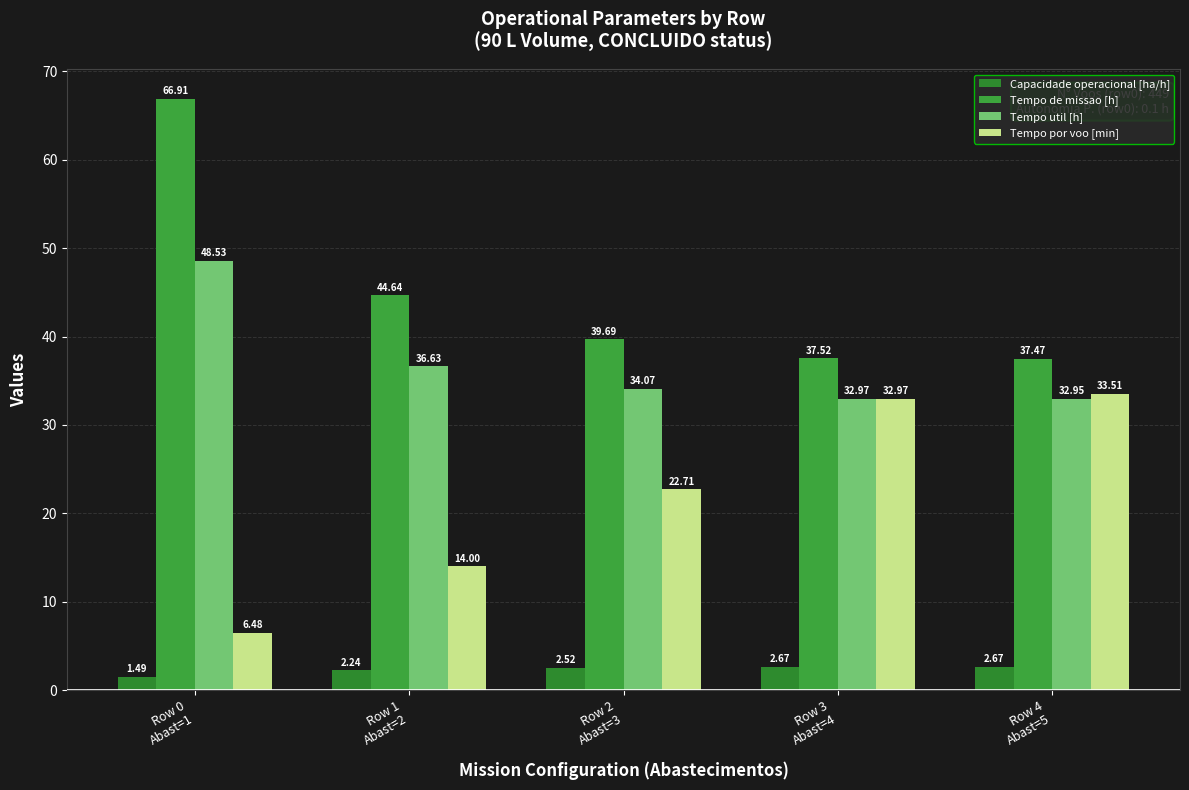

What position from the right is Row 0
Abast=1?

5